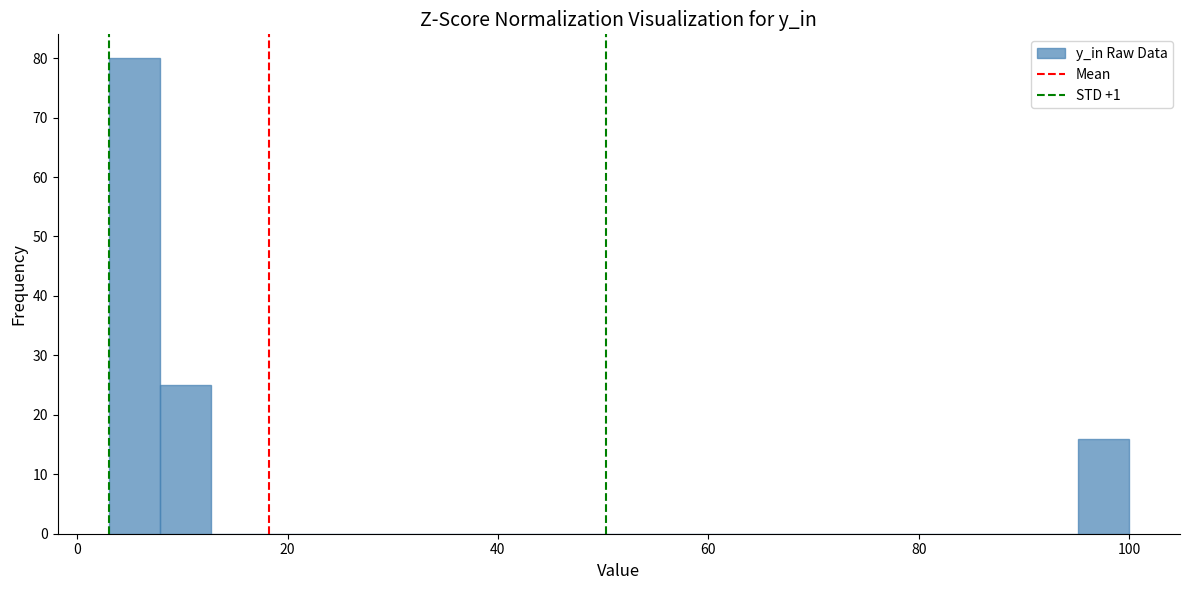

Read against the x-axis, roughly where is the centre of the tallest bar?

6